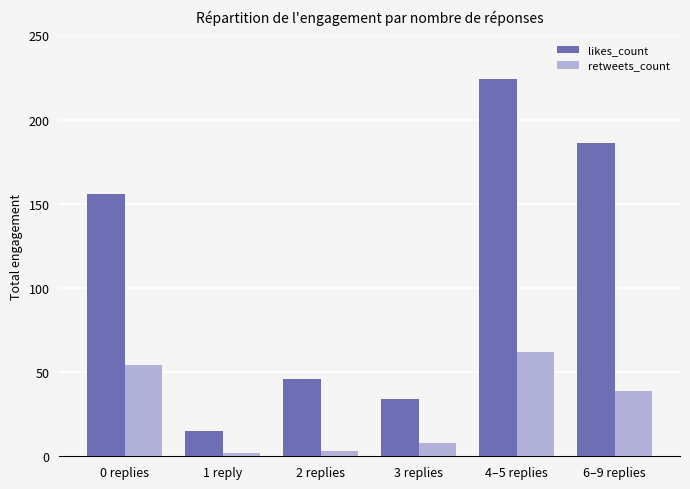

At 6–9 replies, list the series in order from largest to smallest.

likes_count, retweets_count